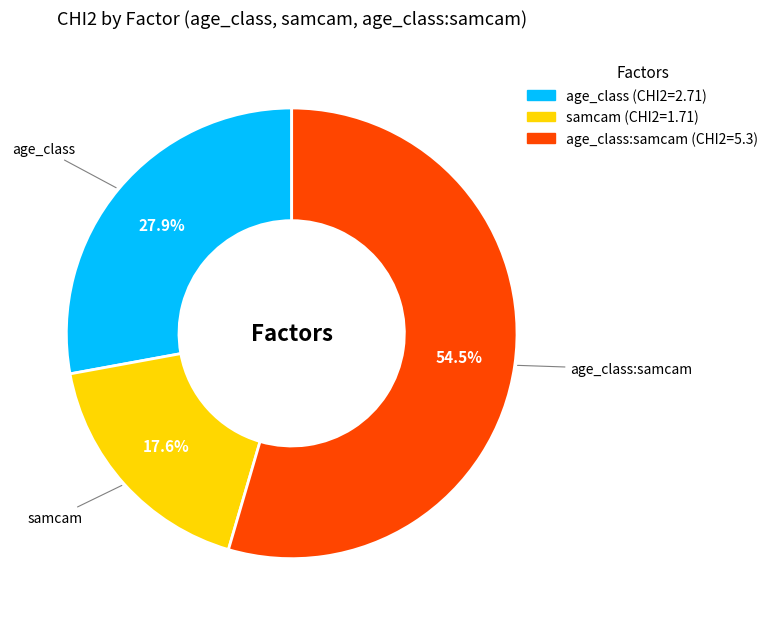

Does any single category account for the majority?

Yes